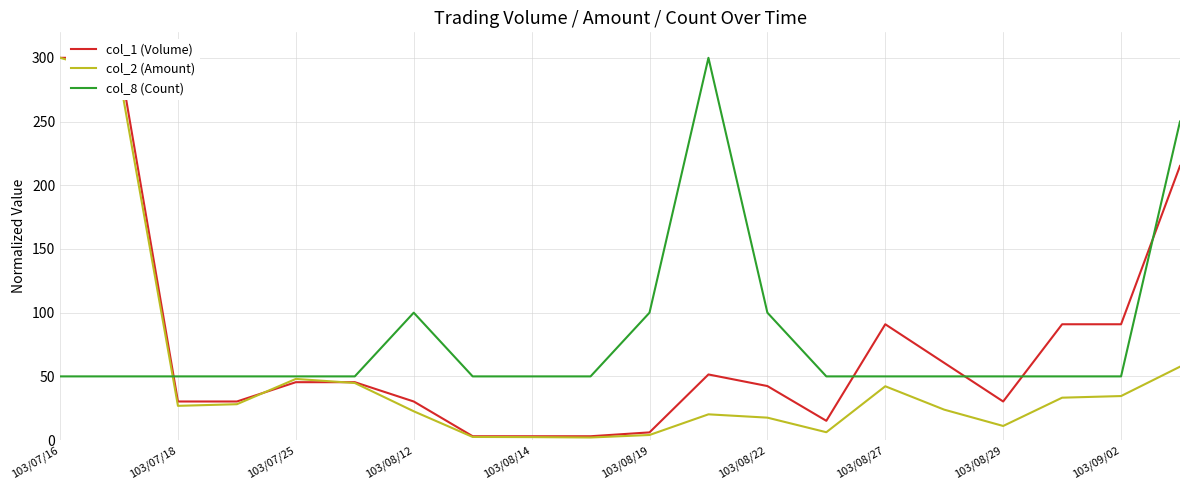

How many lines are shown in the chart?

3